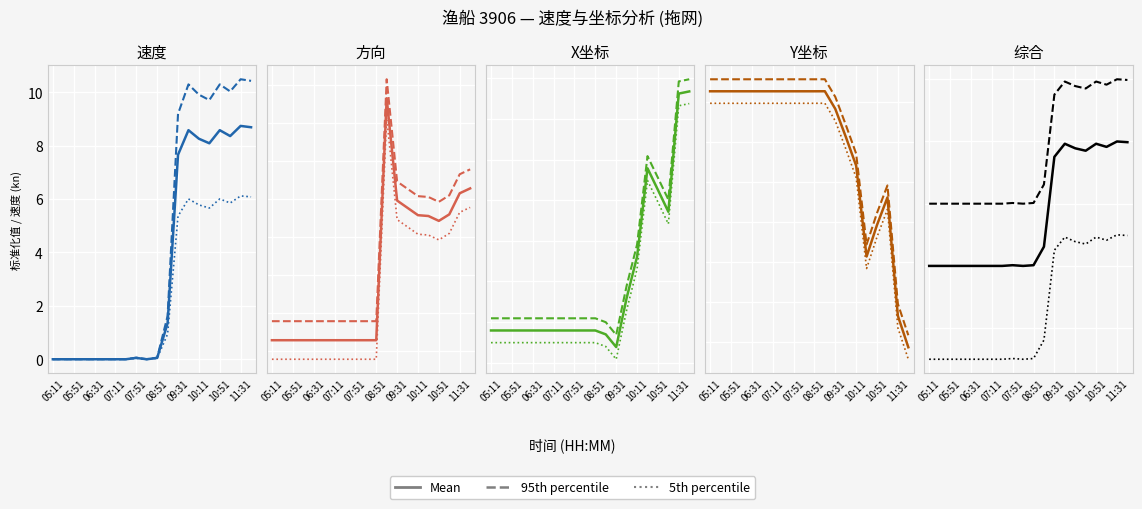

True or false: 95th percentile has a value of 1.1 at 19.

False